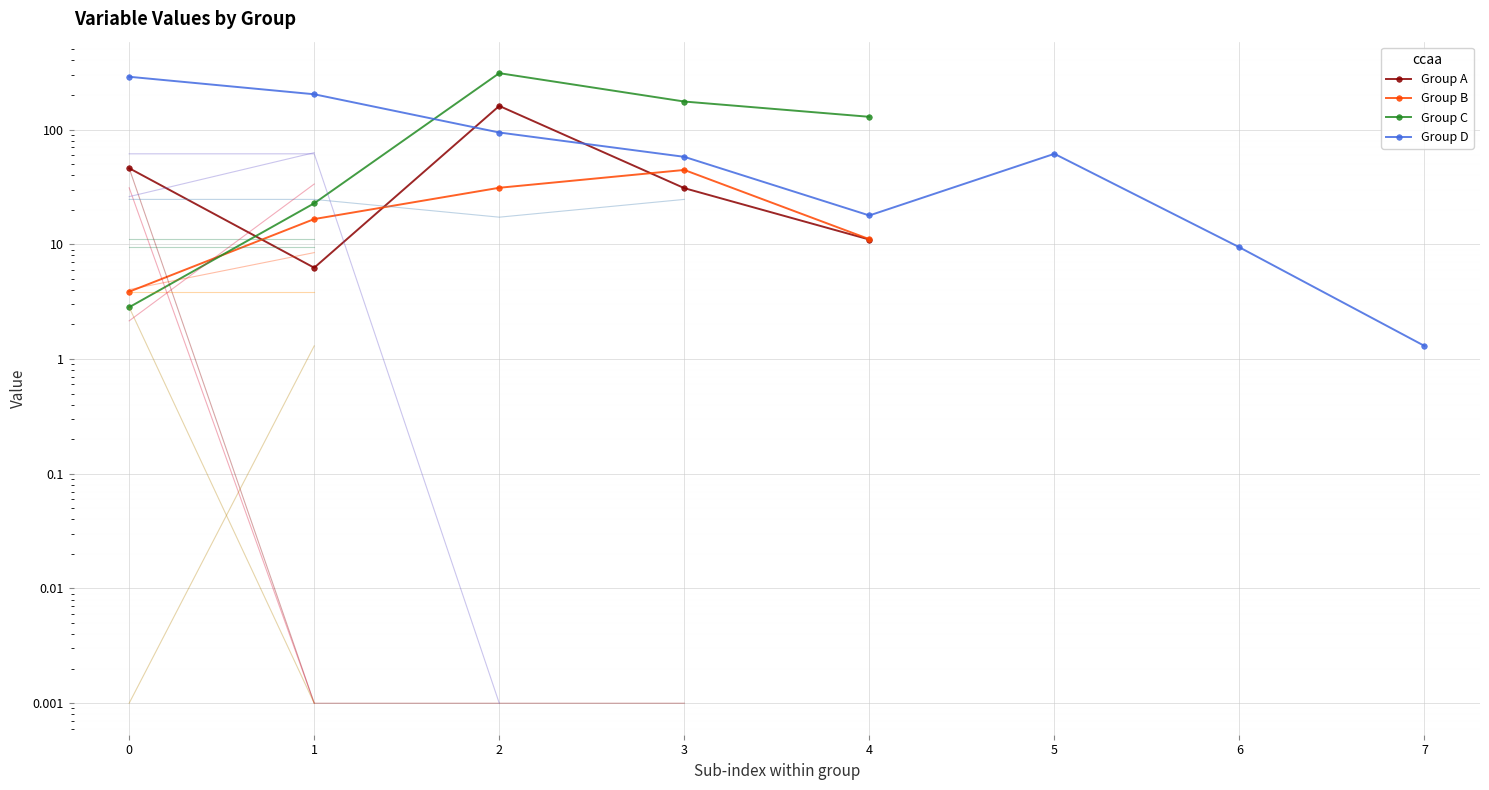

Count the number of categories in the chart.

8